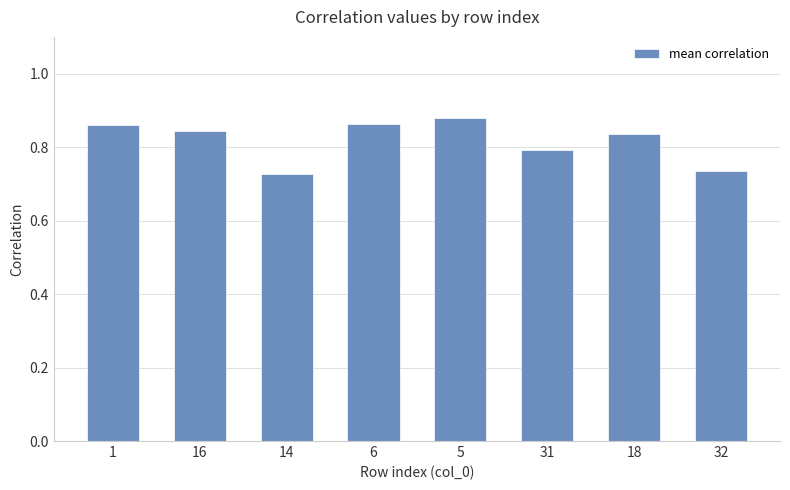

What is the label of the 4th bar from the right?

5